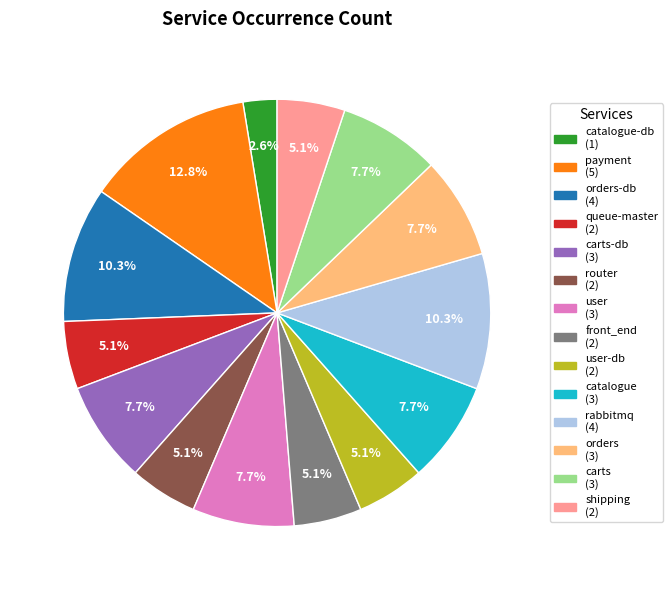

How many segments does this pie chart have?

14